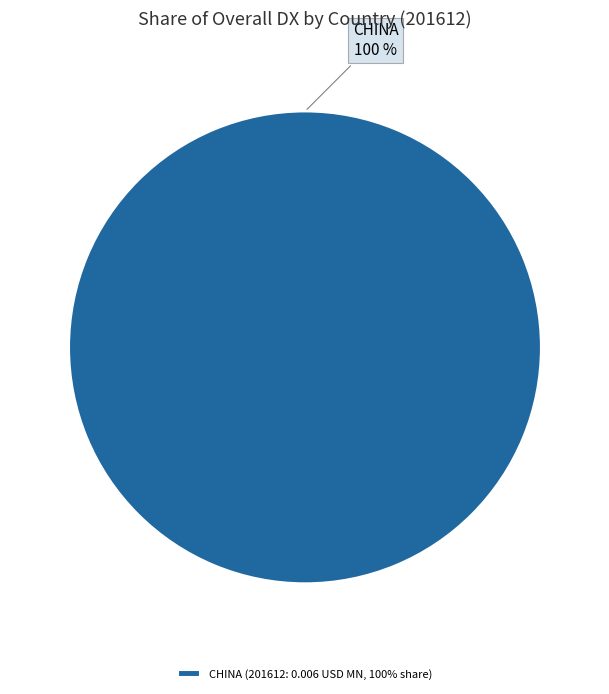

True or false: CHINA (201612: 0.006 USD MN, 100% share) accounts for 86% of the total.

False